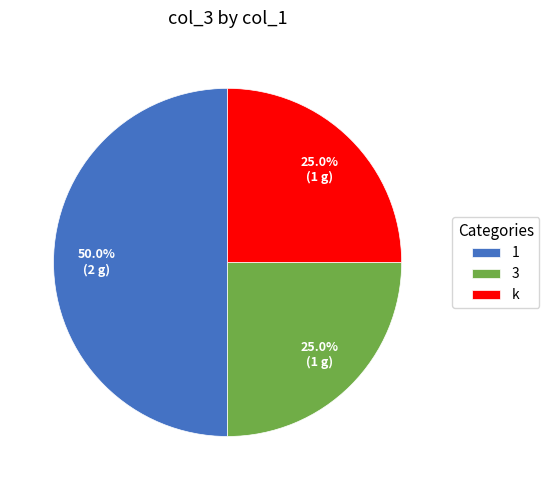

How many slices are in this pie chart?

3